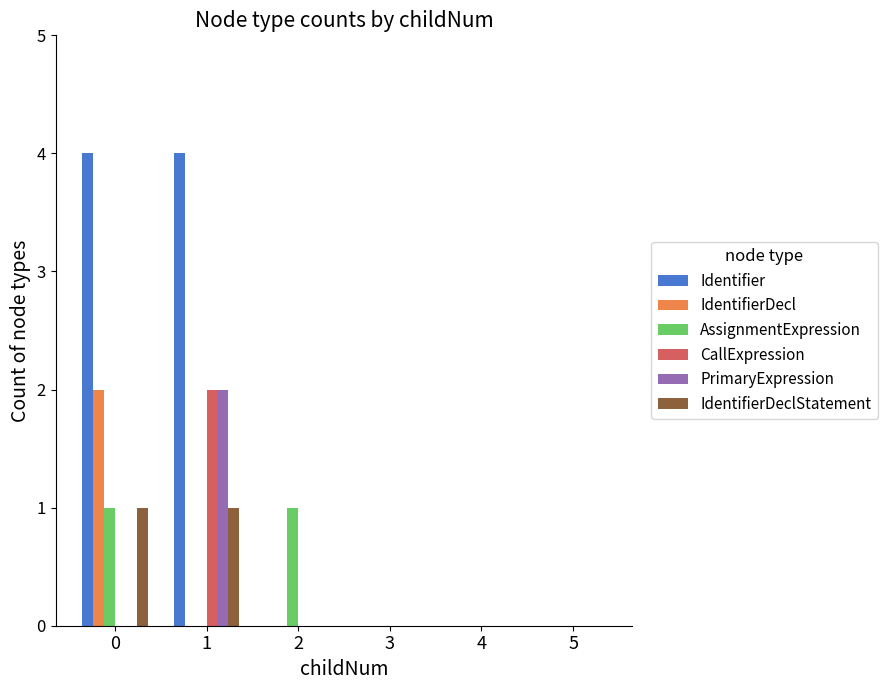

Are the bars horizontal?

No